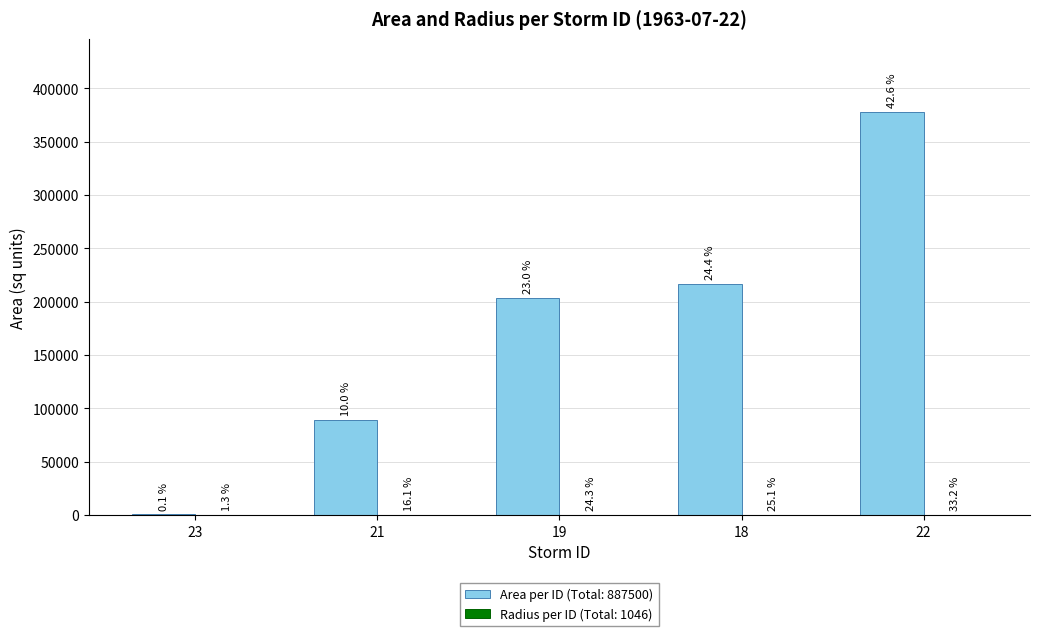

How many groups of bars are there?

5